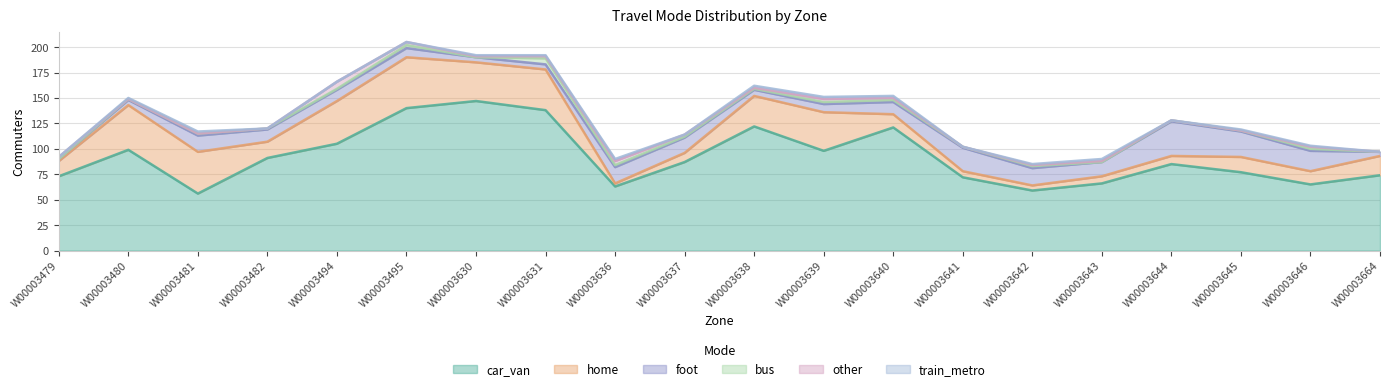

How many train_metro values are between 0 and 2?

20